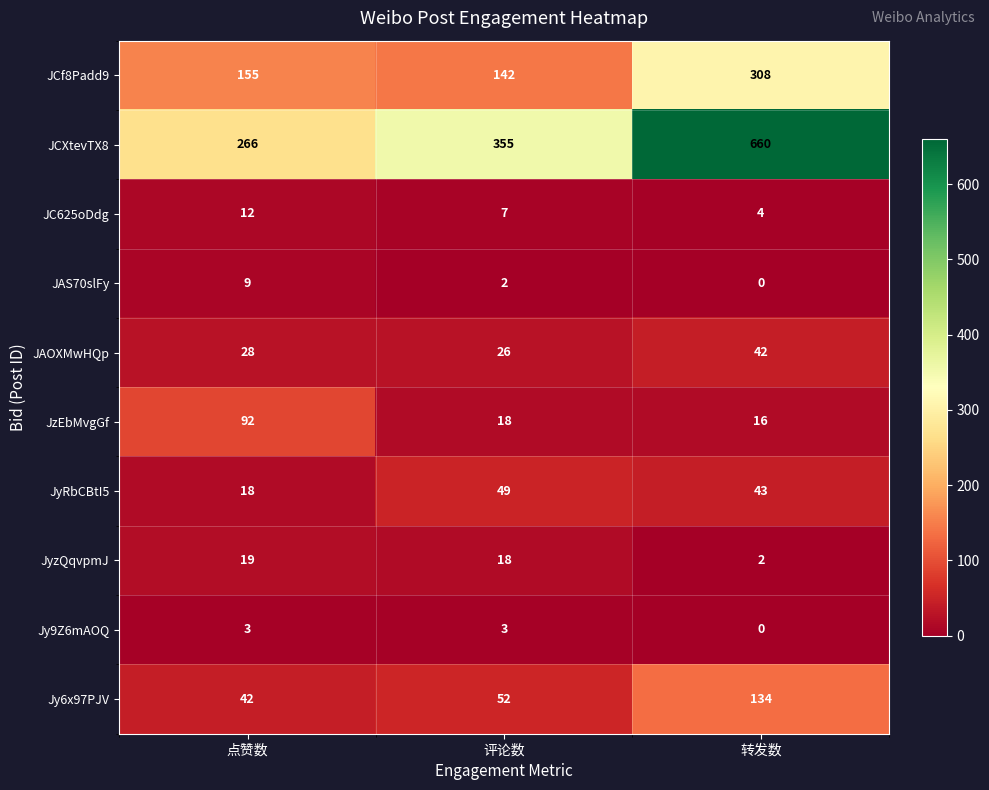

What is the spread (max minus min) of values at 评论数?

353